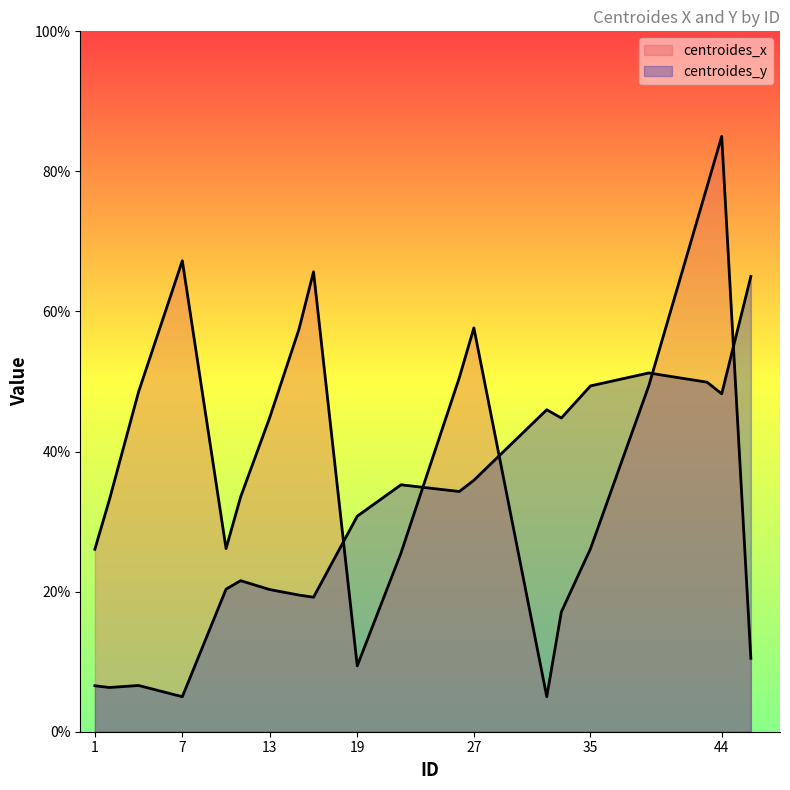

Read the centroides_y value at 35.

49.4